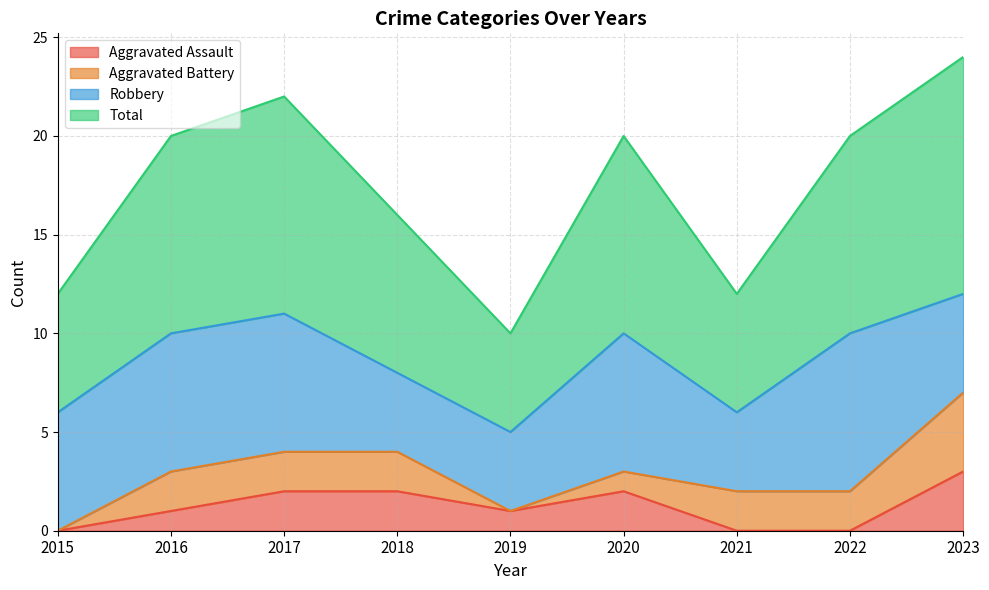

True or false: Total and Aggravated Assault intersect in this chart.

False